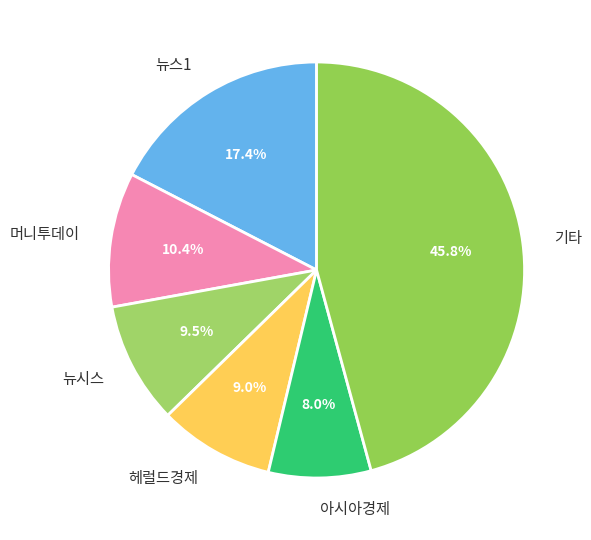

What is the smallest slice in the pie chart?

아시아경제